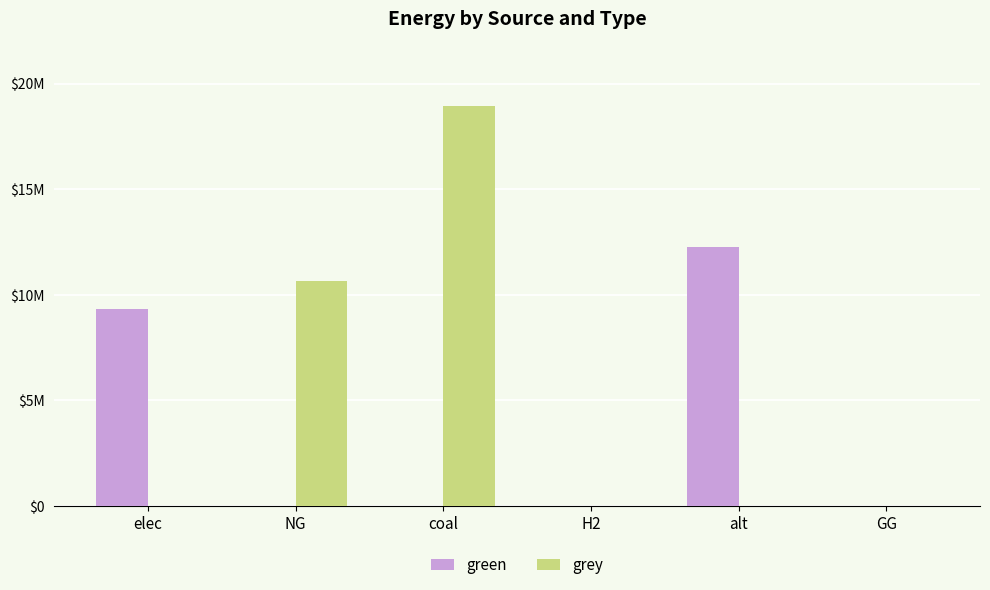

At how many categories does at least one series exceed 445376?

4